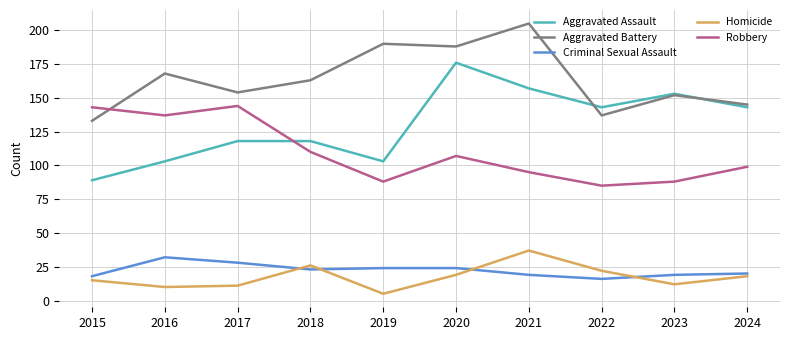

What is the greatest value displayed?

205